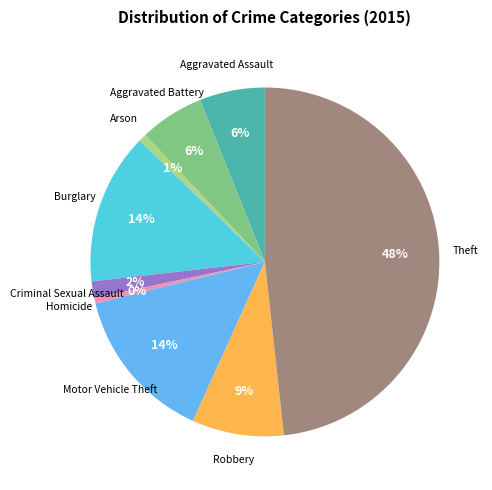

Is there a majority slice in this chart?

No